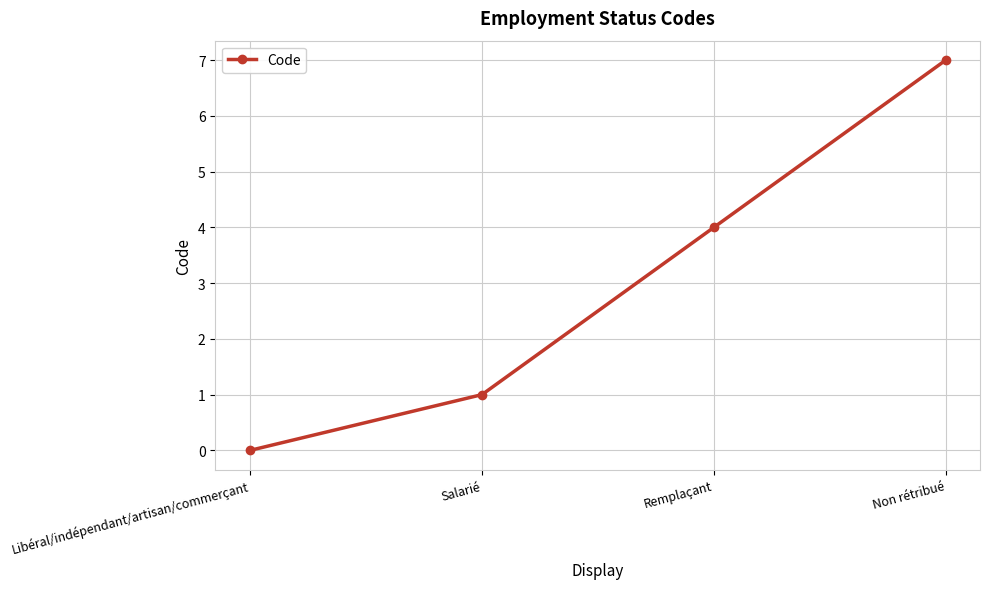

List the labels in order of value, largest first.

Non rétribué, Remplaçant, Salarié, Libéral/indépendant/artisan/commerçant